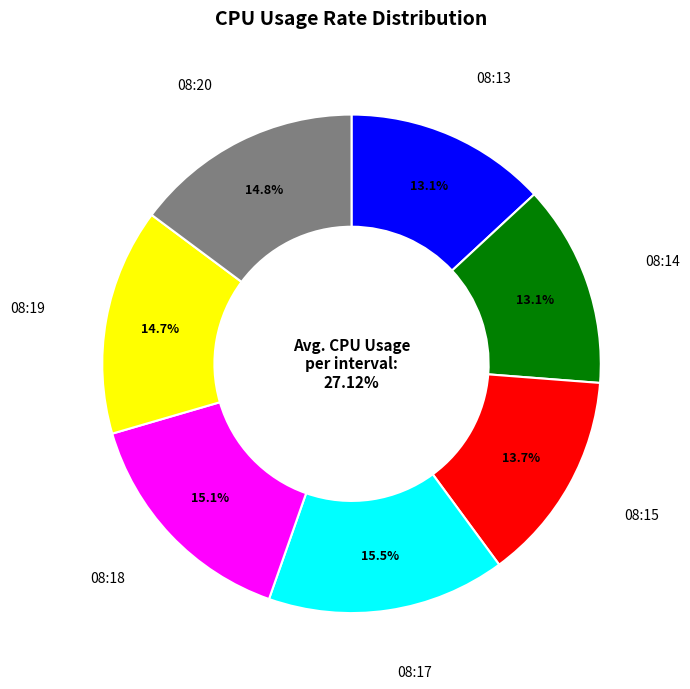

Is it true that 08:20 is 15% of the pie?

True